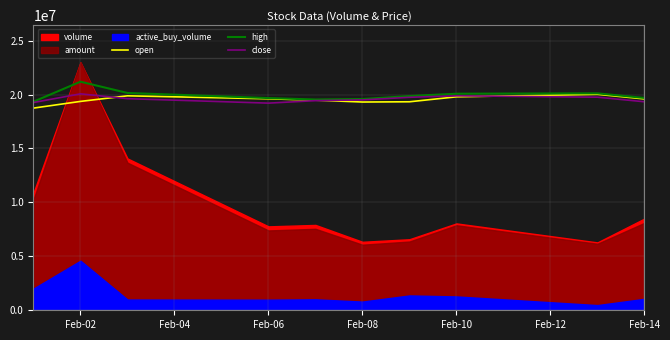

What is the difference between the maximum and minimum values in the open series?

1275617.3